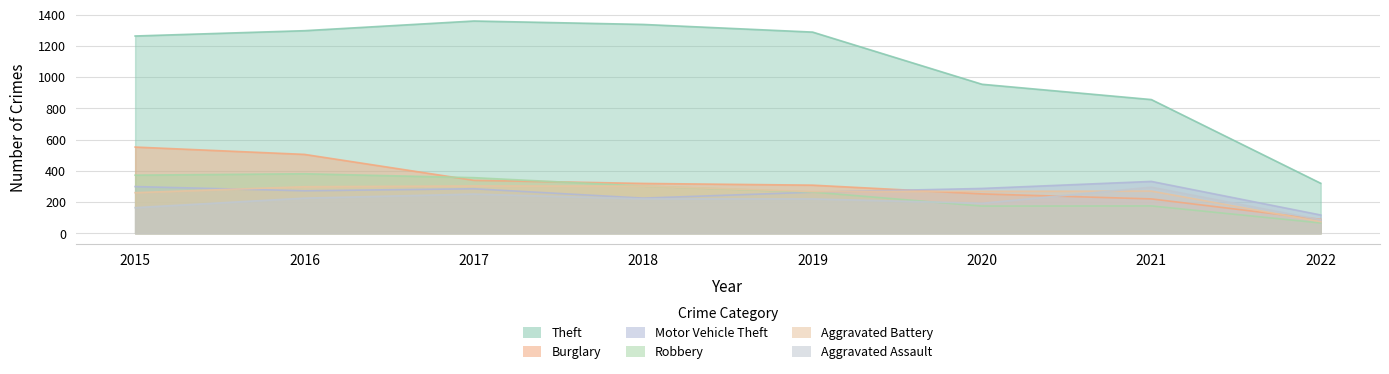

List the labels in order of Theft value, largest first.

2017, 2018, 2016, 2019, 2015, 2020, 2021, 2022